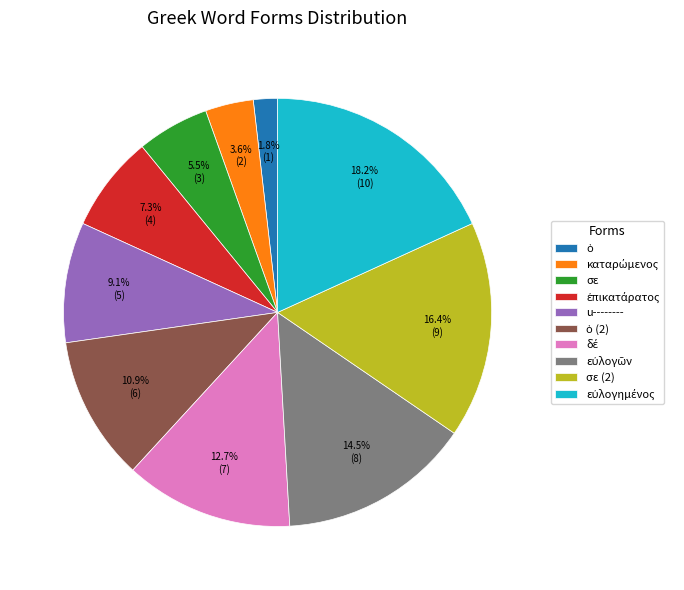

Is there any slice that represents more than half of the pie?

No